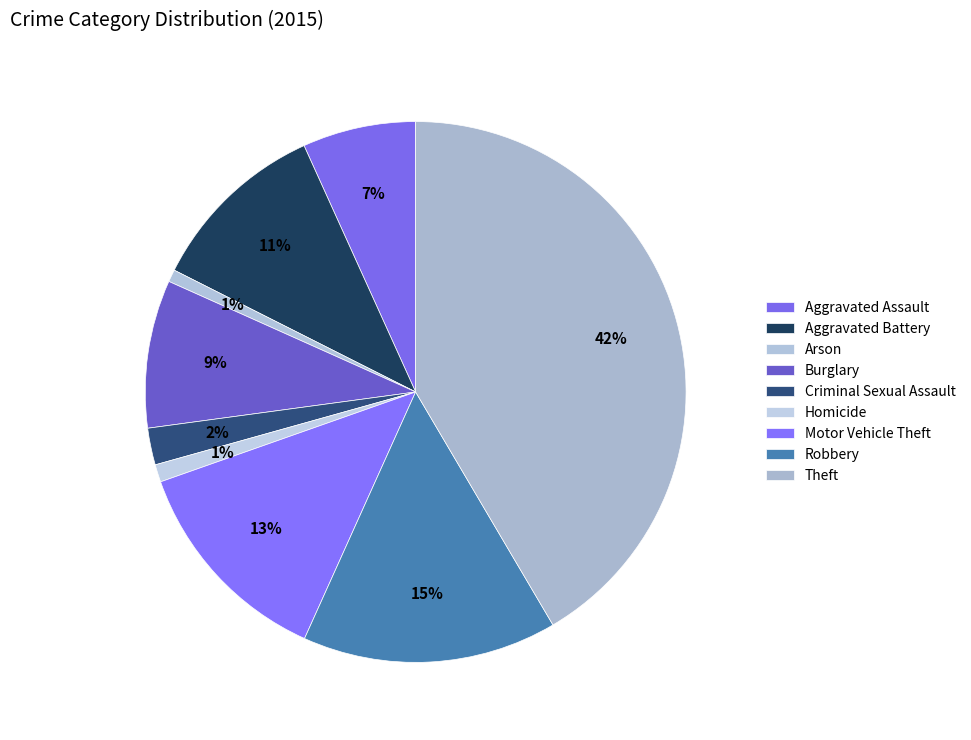

Is it true that Arson is 11% of the pie?

False